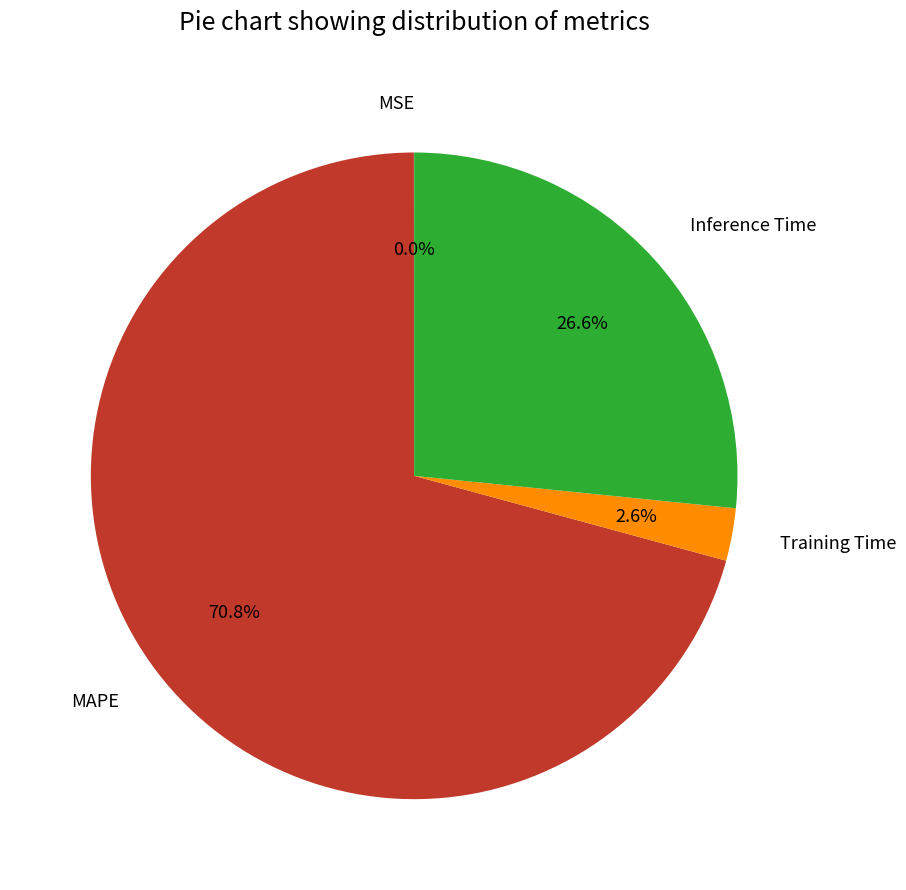

To the nearest percent, what is the difference between the Training Time and Inference Time slice percentages?

24%